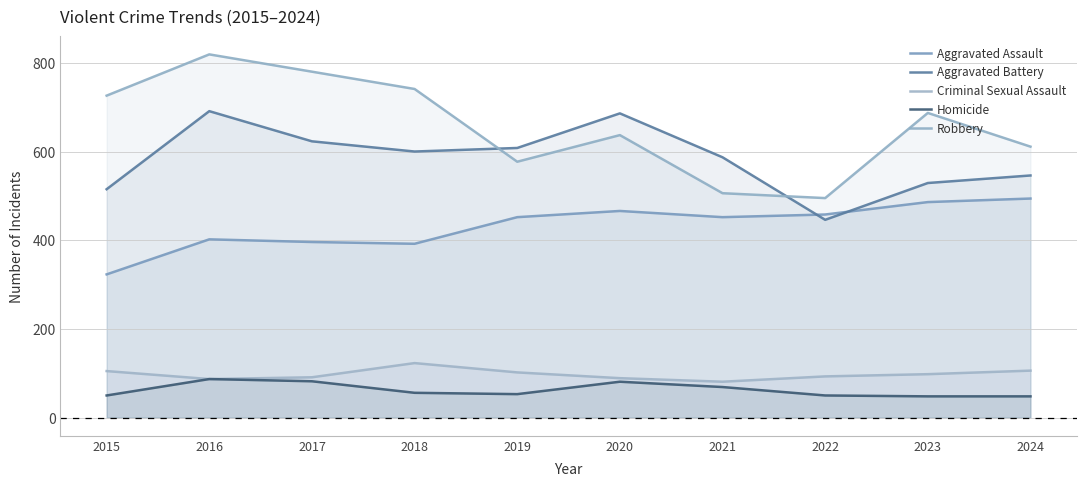

The value of Aggravated Assault at 2015 is 444. True or false?

False